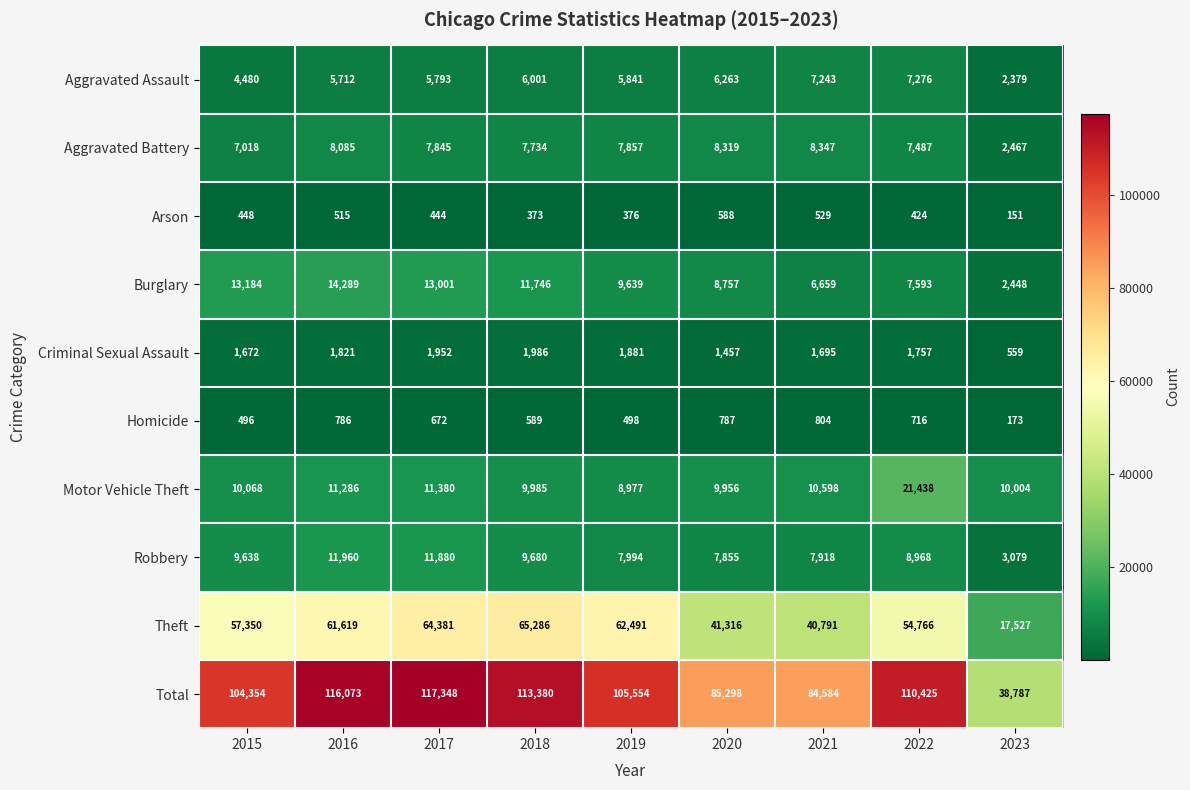

Which category has the highest value across all series?

2017